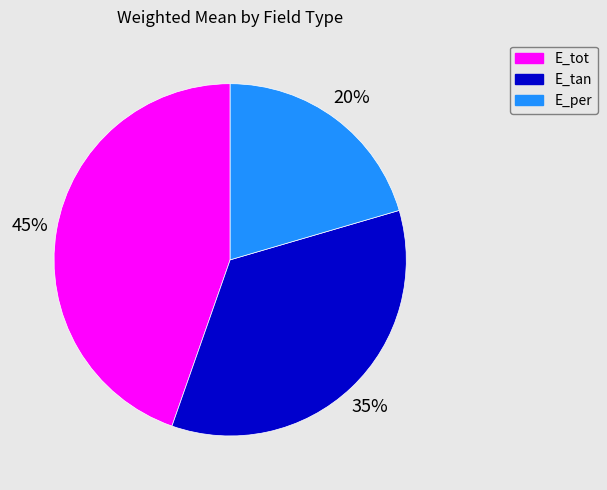

Is it true that E_per is 20% of the pie?

True